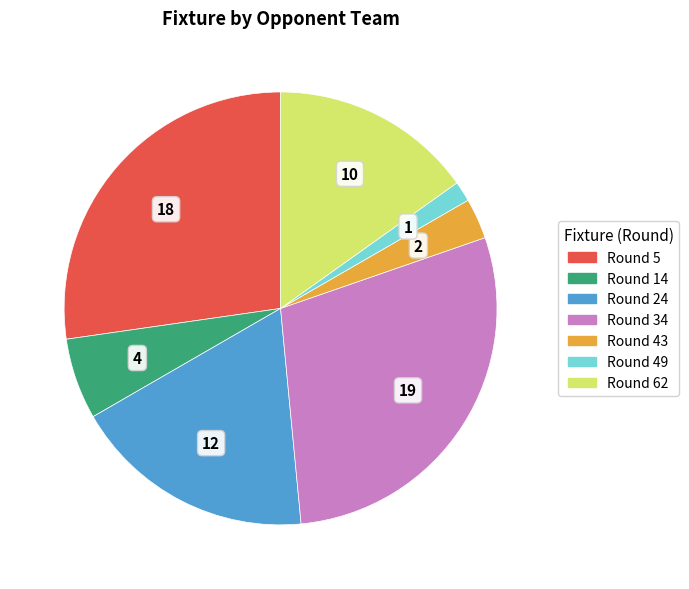

Is there a majority slice in this chart?

No